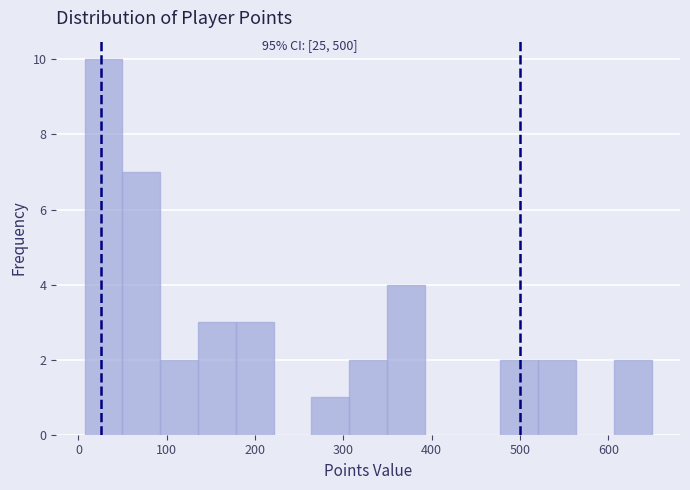

Which range on the x-axis has the tallest bar?

10 to 50